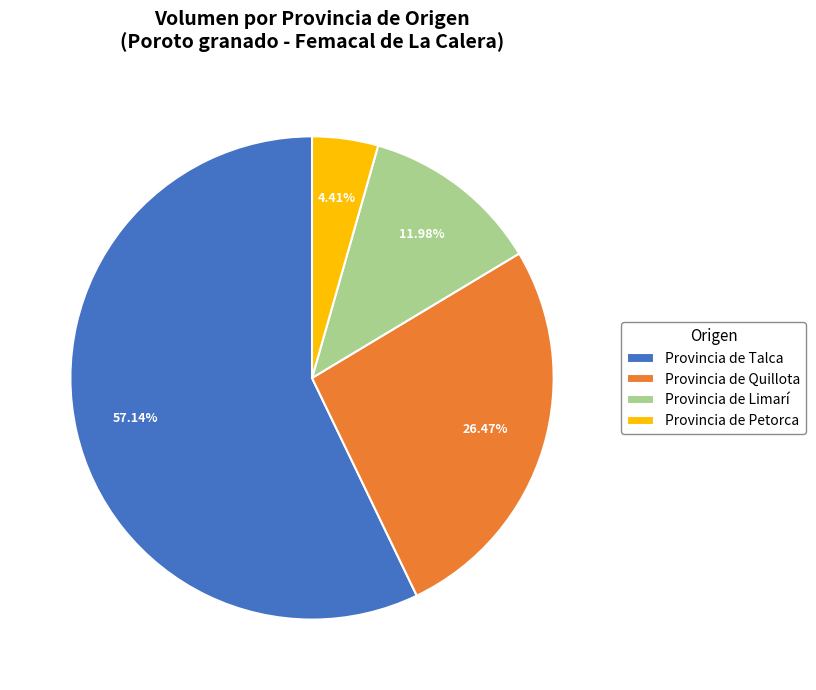

Is Provincia de Petorca the majority of the pie?

No